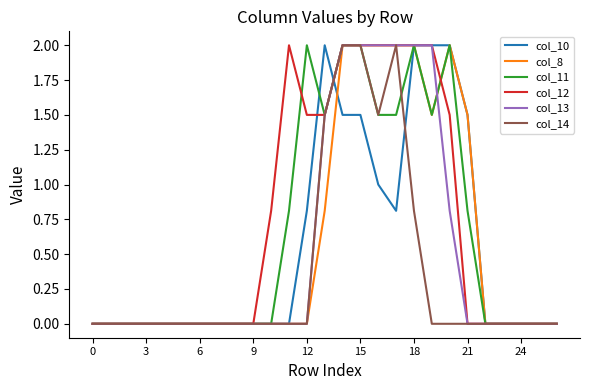

What is the maximum value for col_8?

2.0